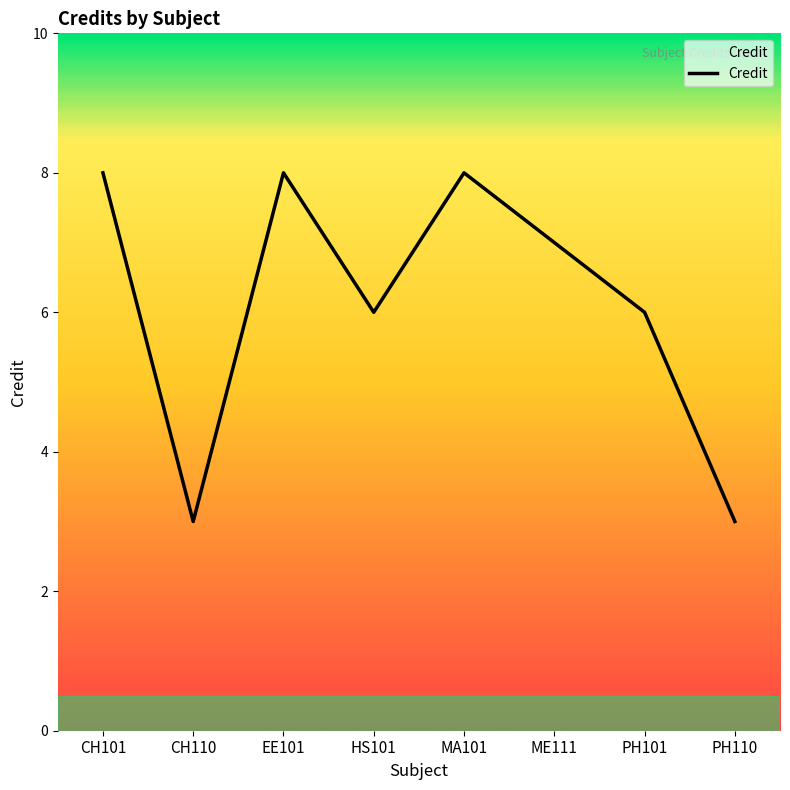

What is the minimum value shown in the chart?

3